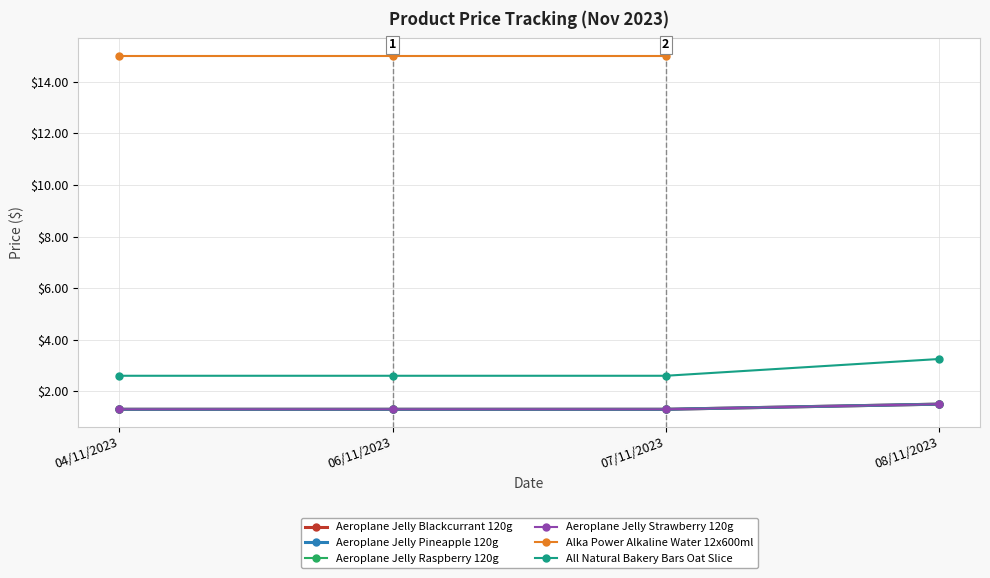

Is it true that All Natural Bakery Bars Oat Slice equals 3.2 at 08/11/2023?

True